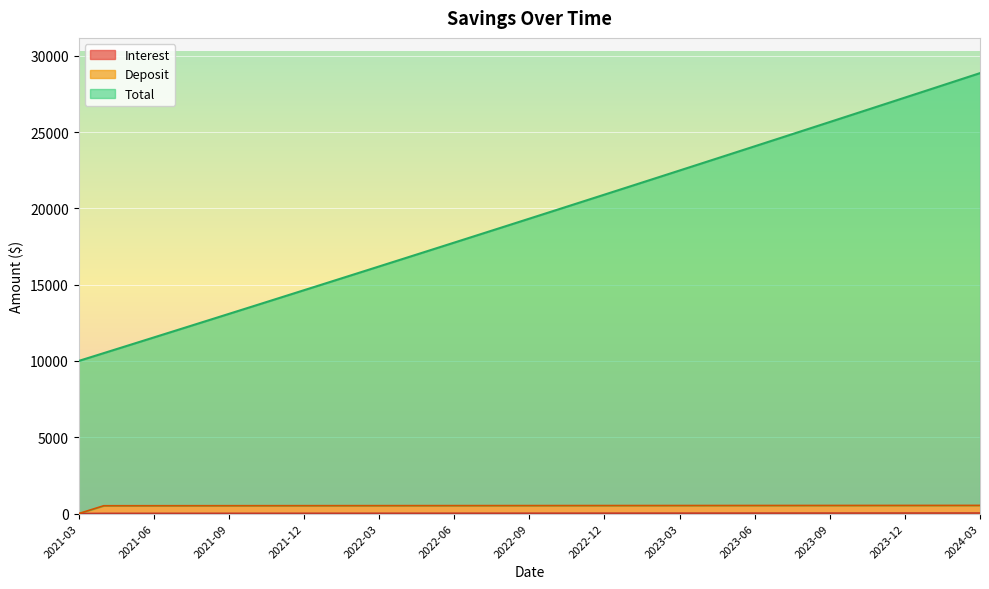

Is the value of Total at 2021-11 greater than the value of Interest at 2022-08?

Yes